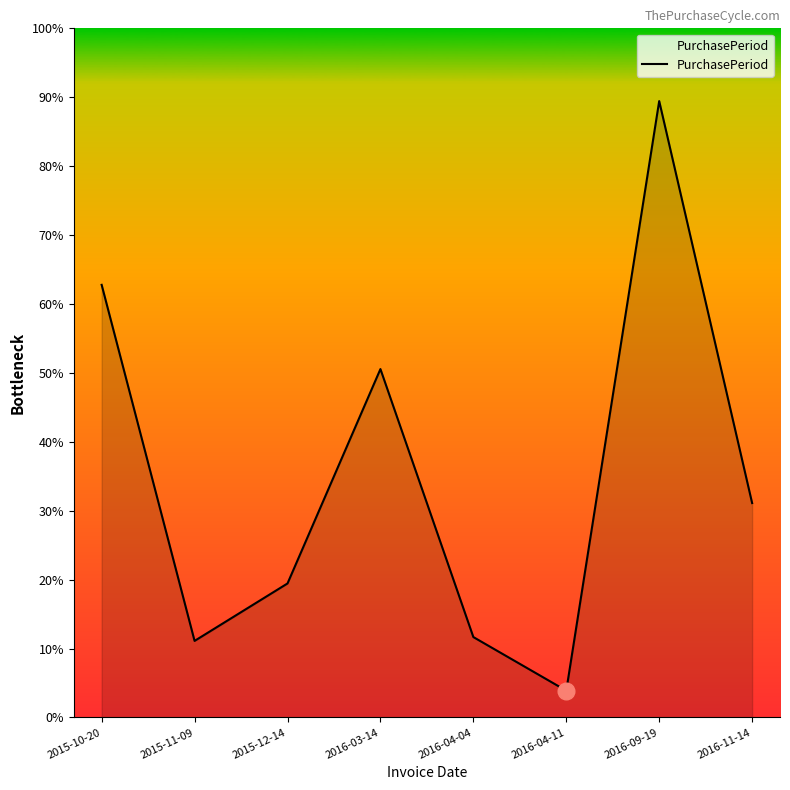

Where is the first local maximum?

2016-03-14